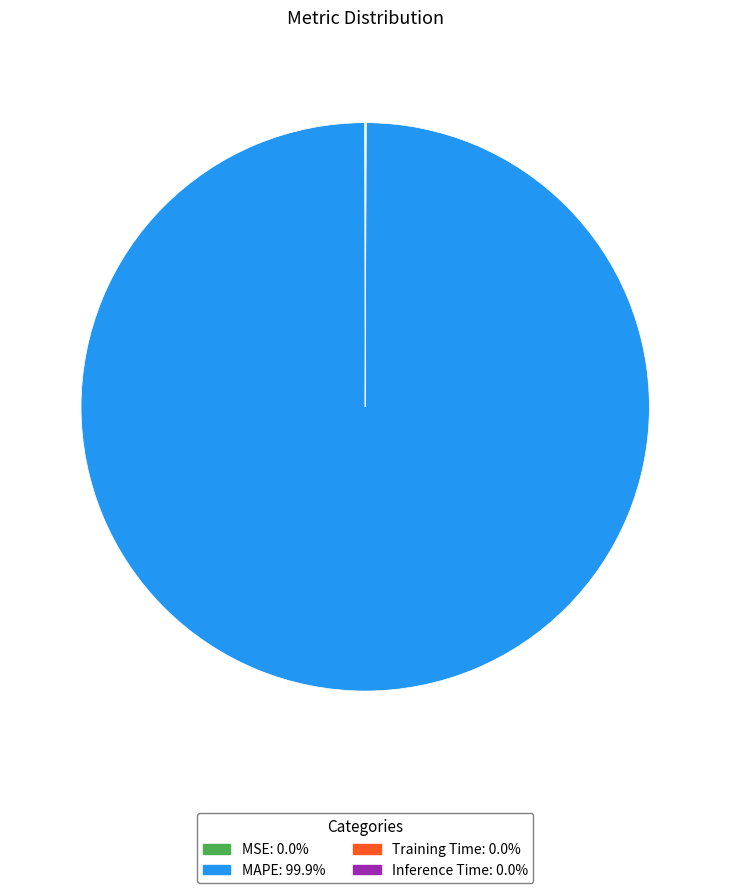

What is the largest slice in the pie chart?

MAPE